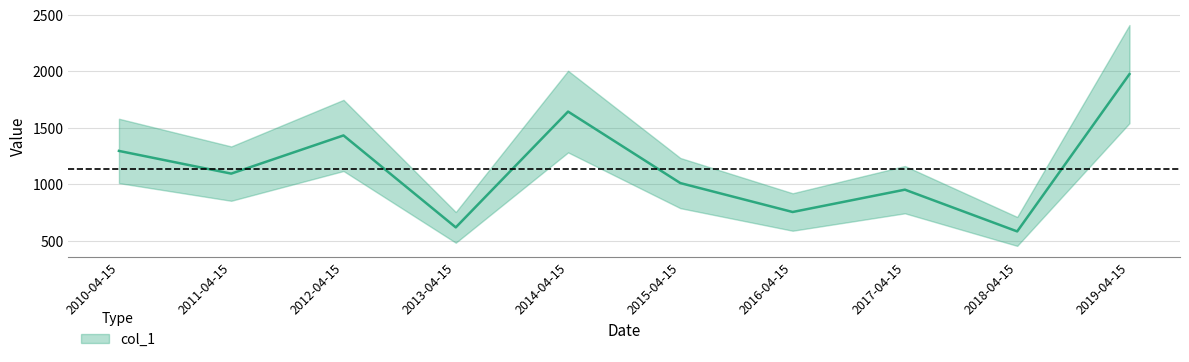

Reading left to right, list all the values displayed in this chart.

1294.0	1093.2	1431.1	617.3	1642.1	1009.4	753.5	951.0	581.7	1973.9